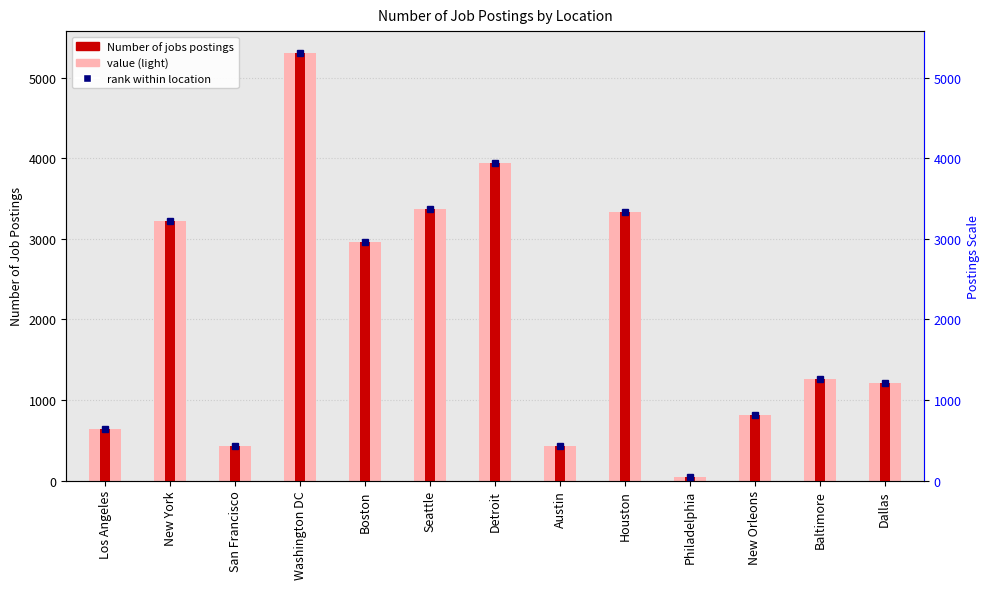

How many bars are there in total?

26